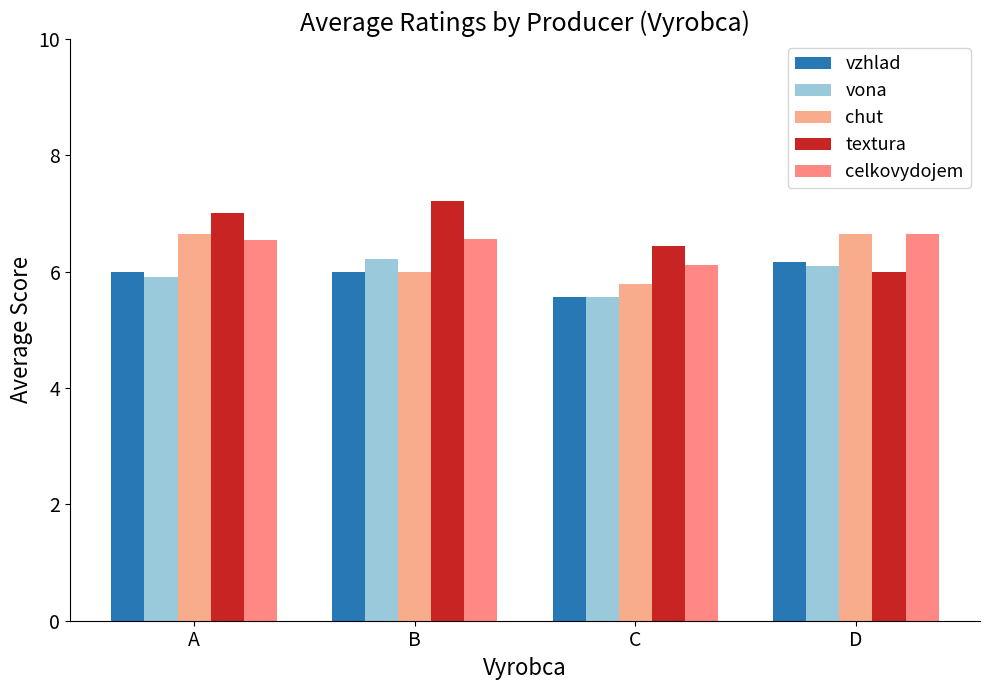

What is the average value of the chut series?

6.3